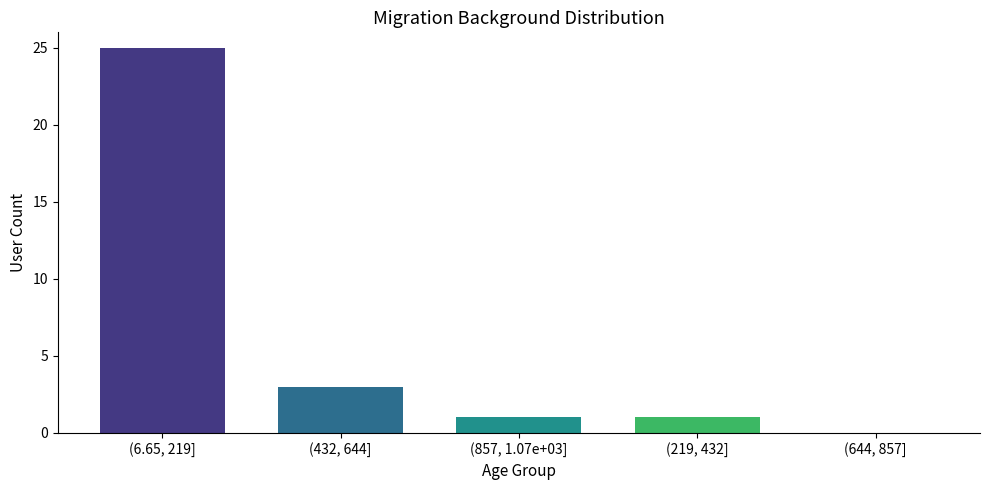

Reading left to right, what are all the values shown in this chart?

(6.65, 219]=25	(432, 644]=3	(857, 1.07e+03]=1	(219, 432]=1	(644, 857]=0